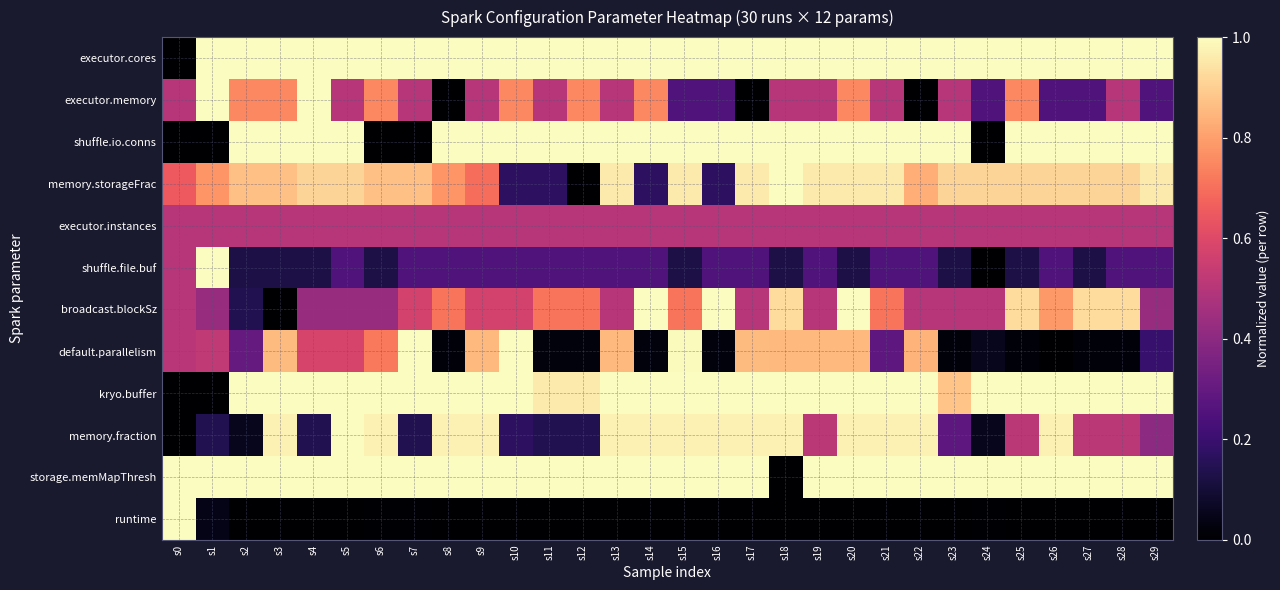

How many distinct data groups are displayed?

12